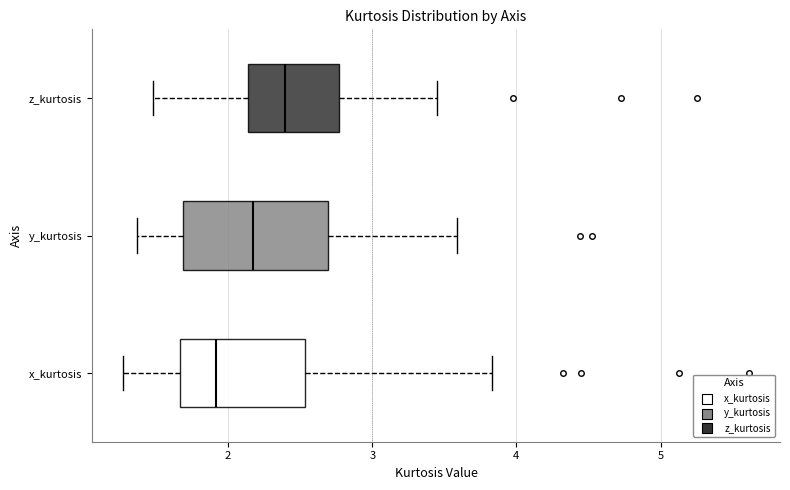

Where does the right whisker of the box for x_kurtosis end on the x-axis? The values are not printed on the chart, so give them approximately, as read against the axis.

3.8